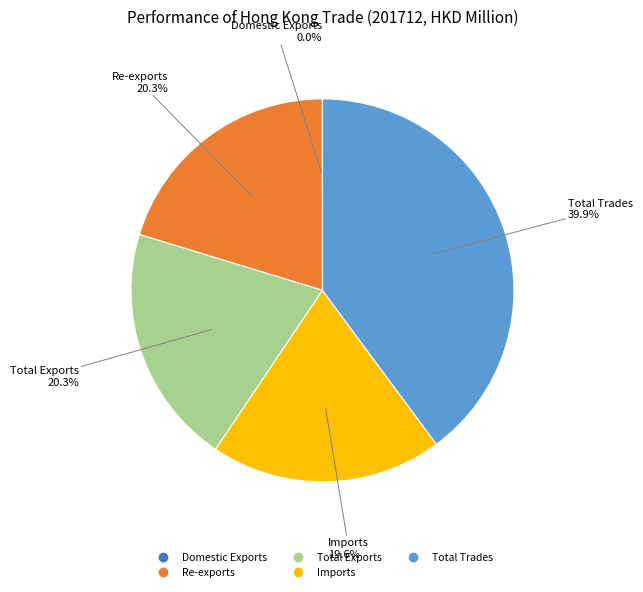

Which category has the biggest portion of the pie?

Total Trades